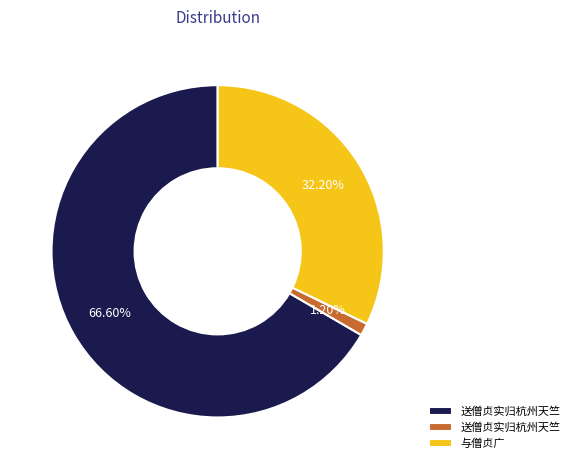

Is there any slice that represents more than half of the pie?

Yes